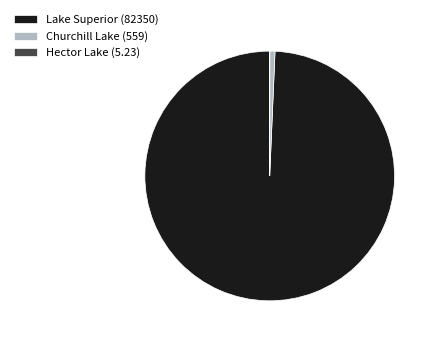

Does any single category account for the majority?

Yes